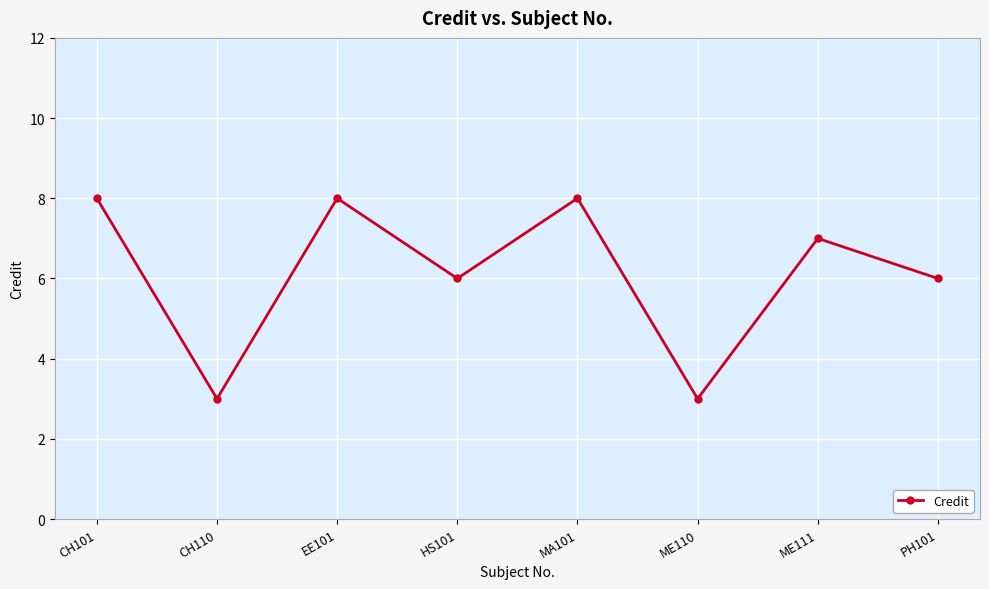

What is the label of the 8th point from the right?

CH101